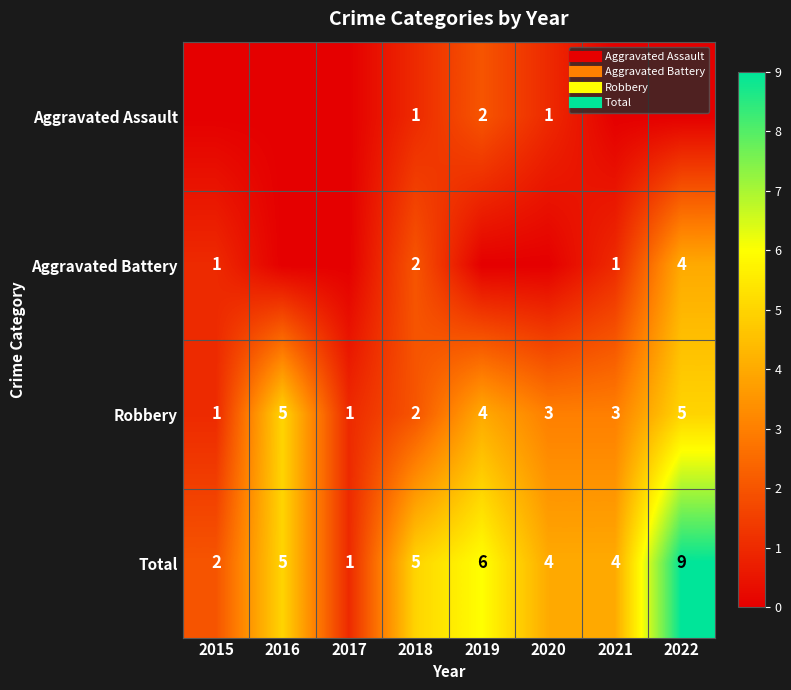

At which category does the chart reach its minimum across all series?

2015